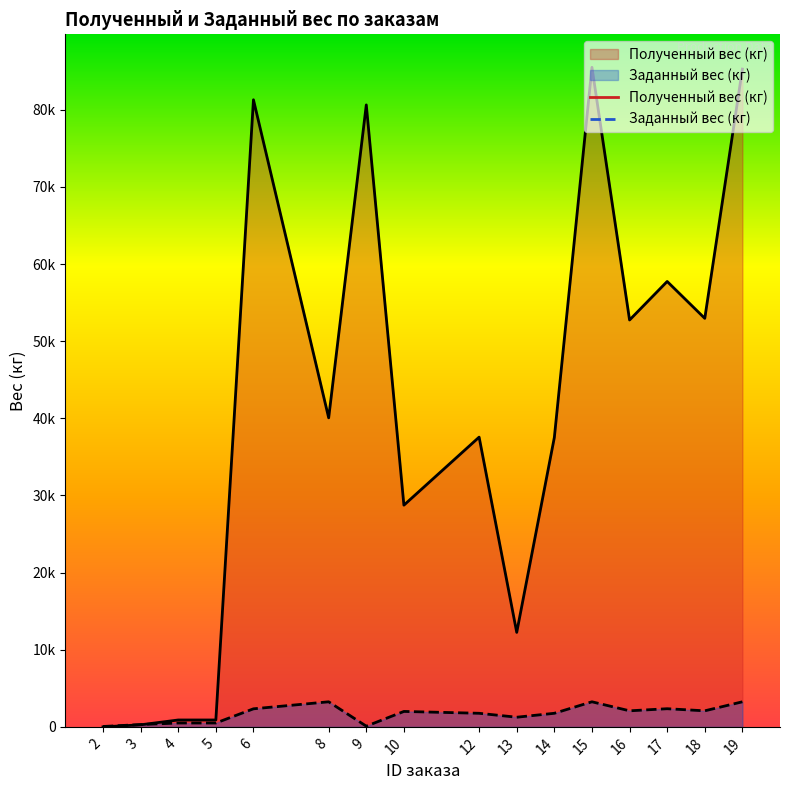

How many positive values does the Полученный вес (кг) series have?

15